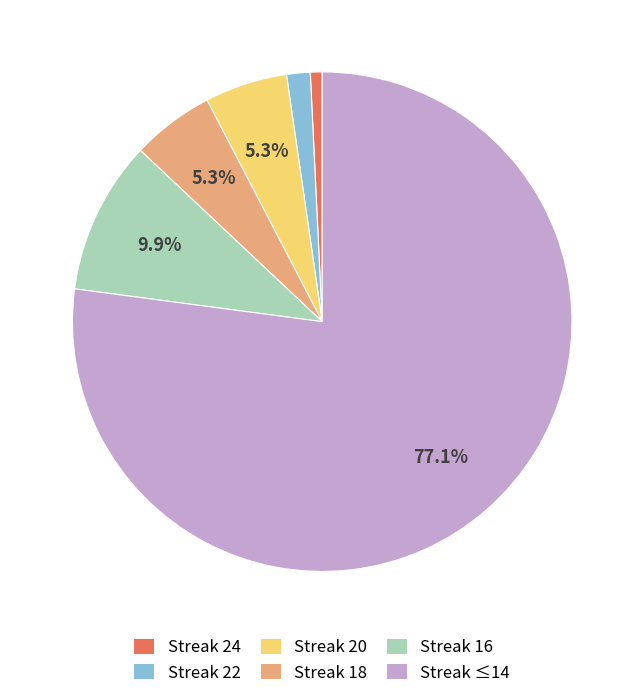

What is the largest slice in the pie chart?

Streak ≤14